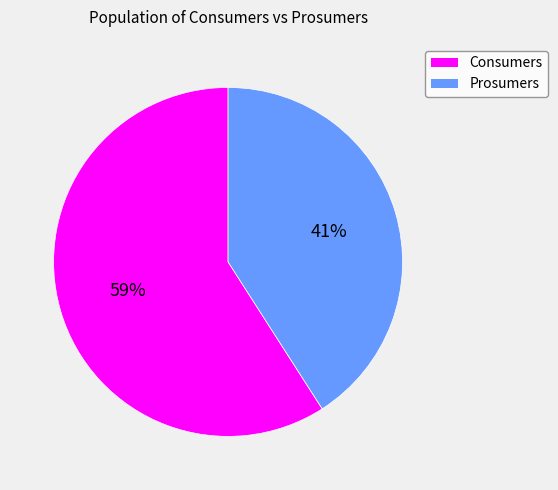

Is it true that Prosumers is 35% of the pie?

False